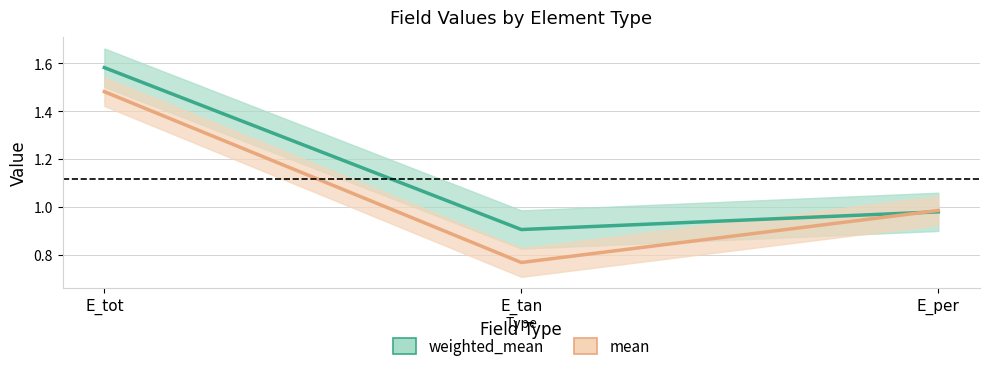

What position from the left is E_tan?

2